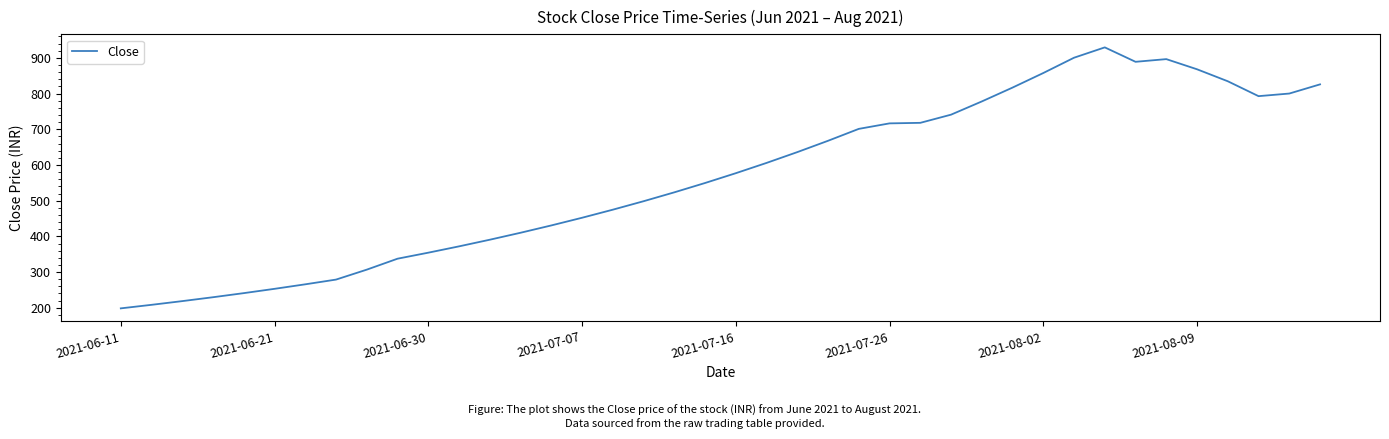

What is the maximum value shown in the chart?

929.3